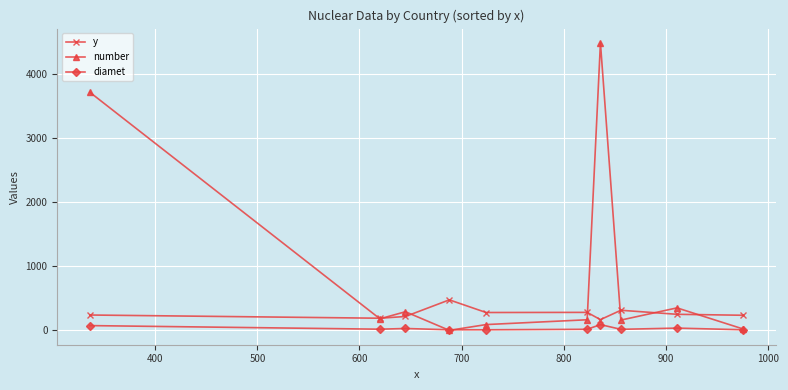

List the series in order of their peak value, highest first.

number, y, diamet